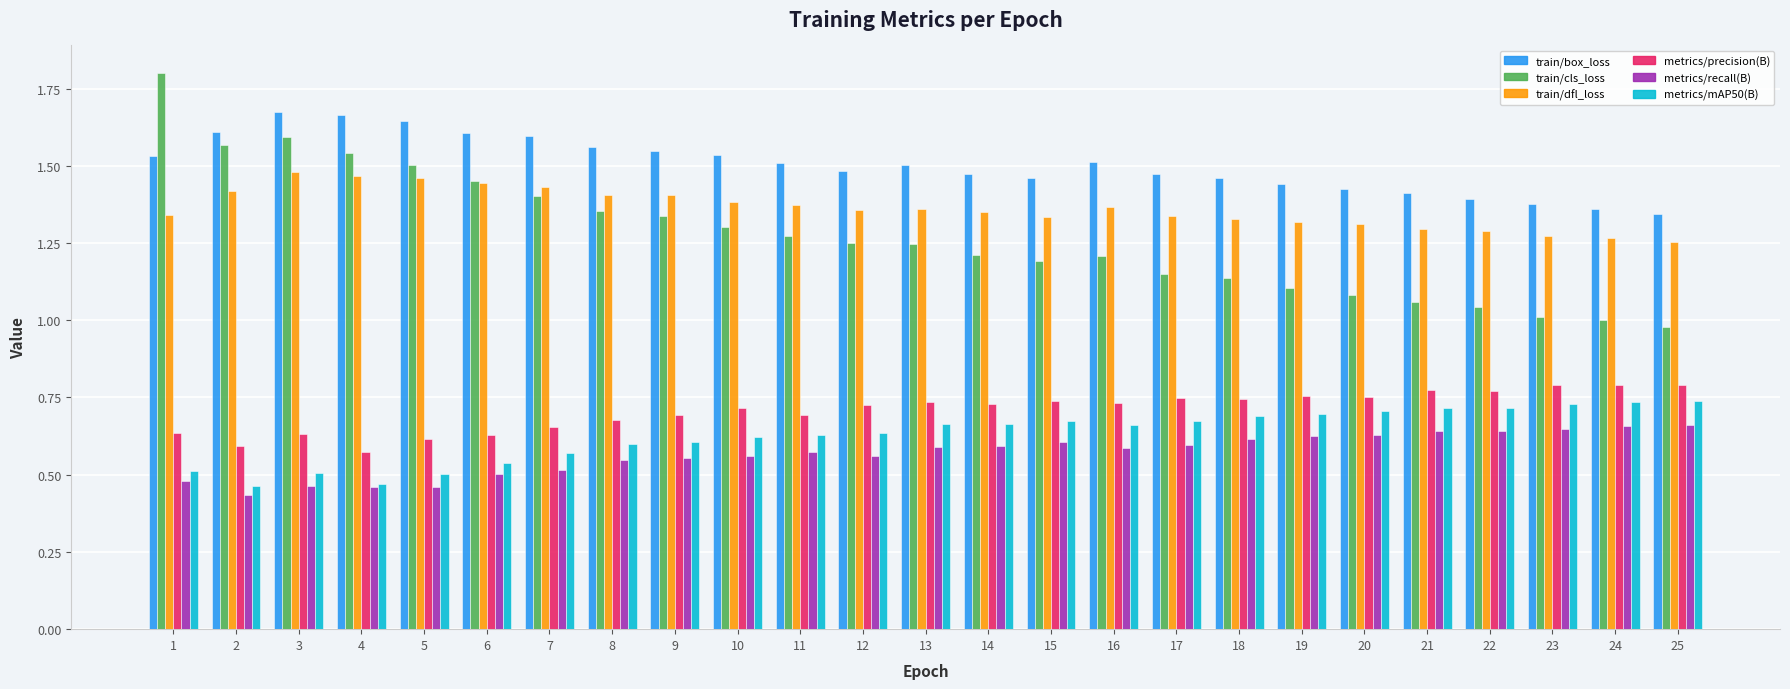

What is the maximum value shown in the chart?

1.8